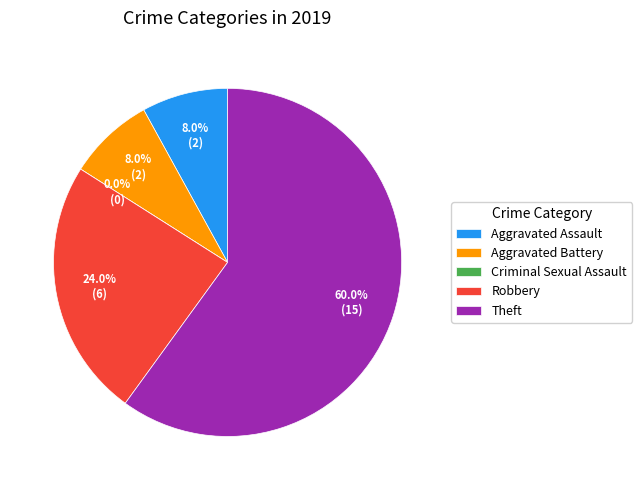

Do Theft and Criminal Sexual Assault together represent more than half of the pie?

Yes